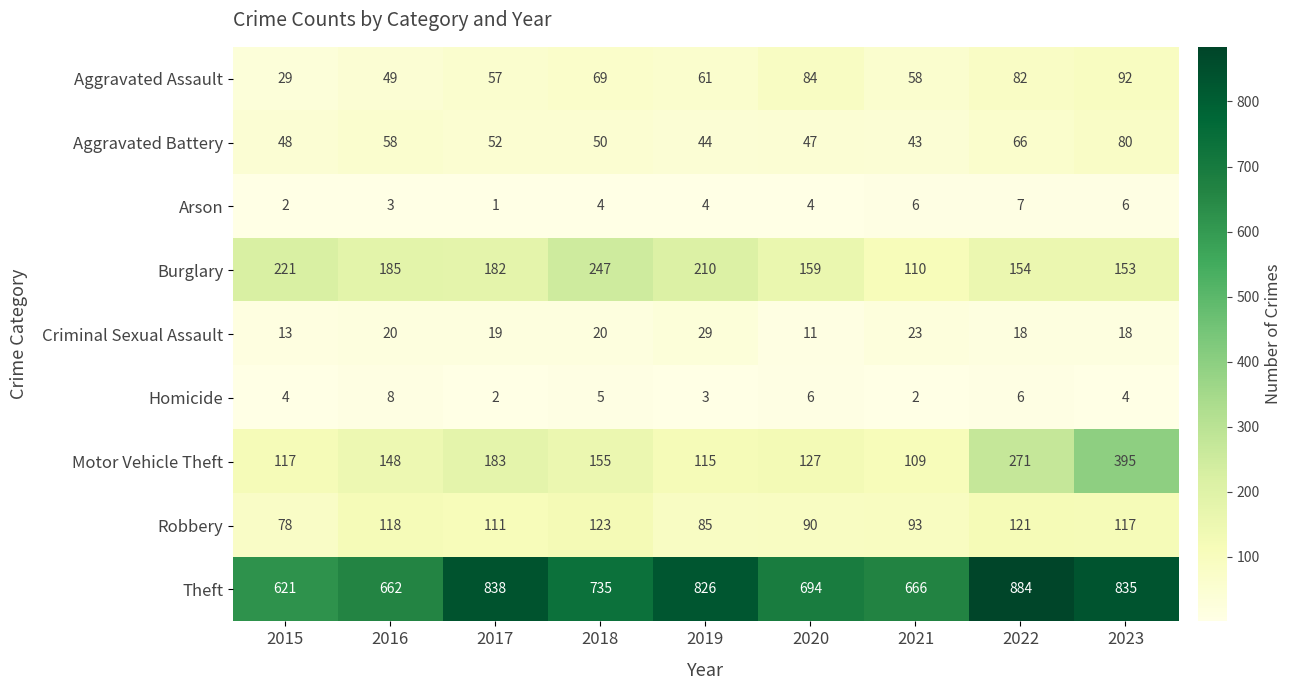

List the labels in order of Theft value, largest first.

2022, 2017, 2023, 2019, 2018, 2020, 2021, 2016, 2015